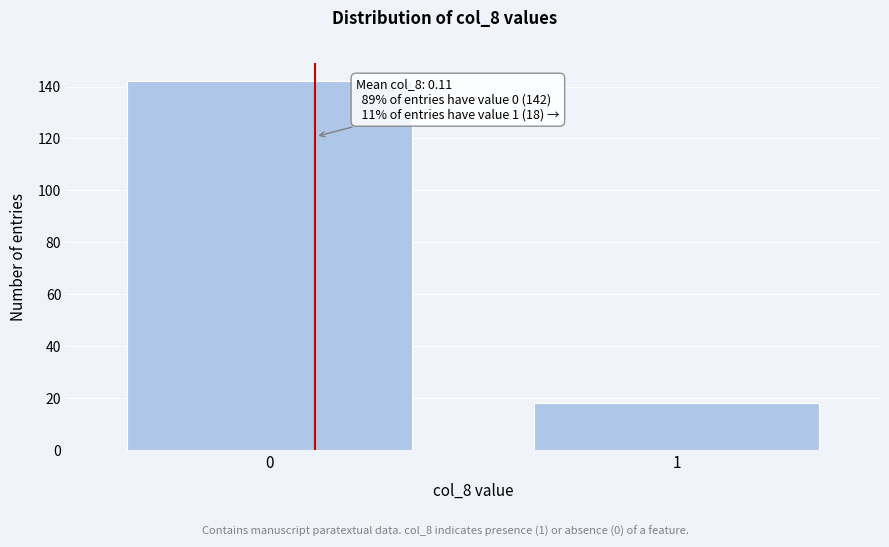

Reading left to right, extract all data points from this chart.

0=142	1=18